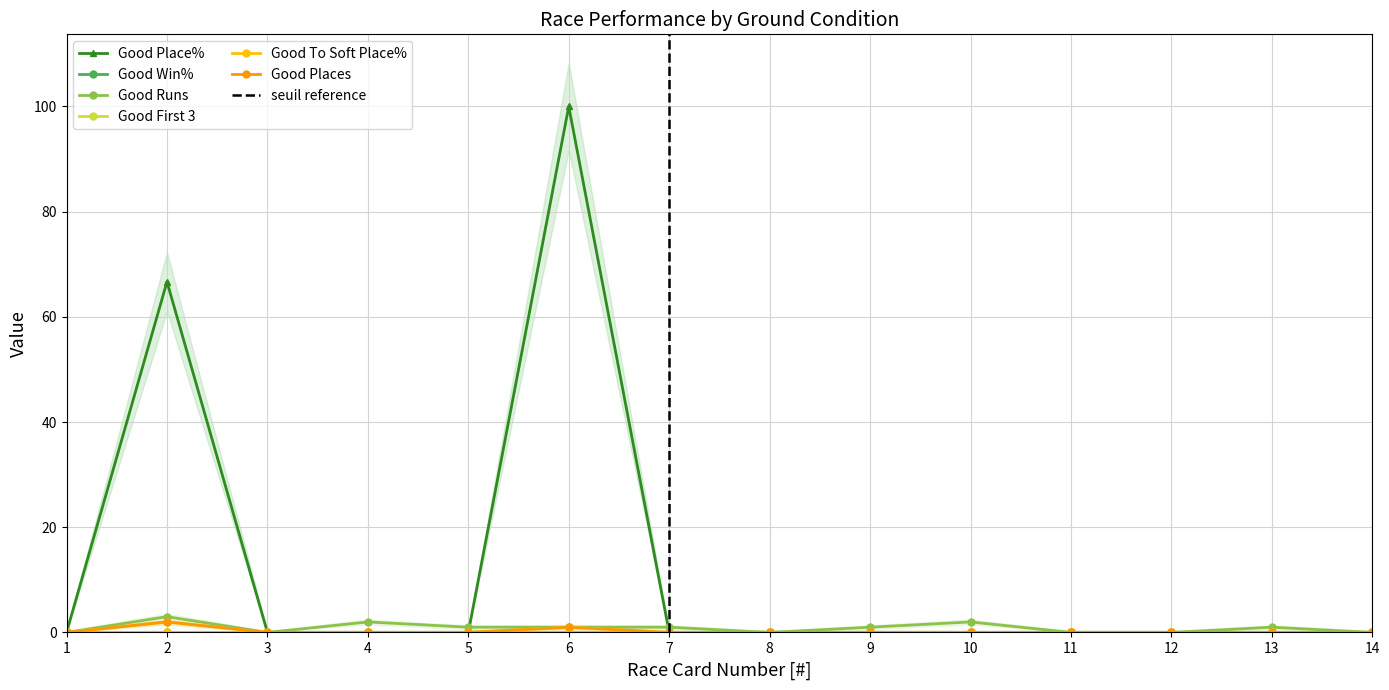

How many lines are shown in the chart?

6